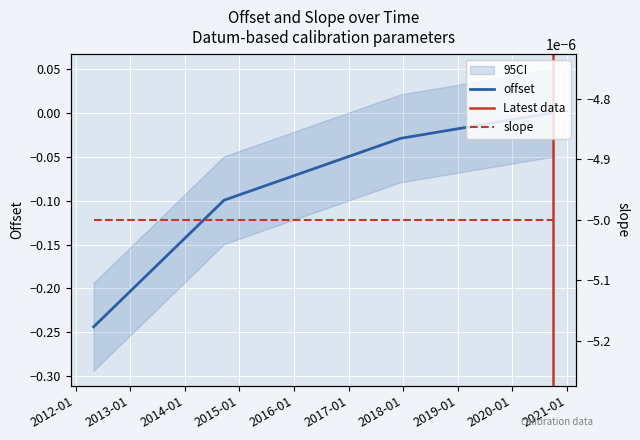

Is it true that the value at 2012-05-01 is -0.2?

True